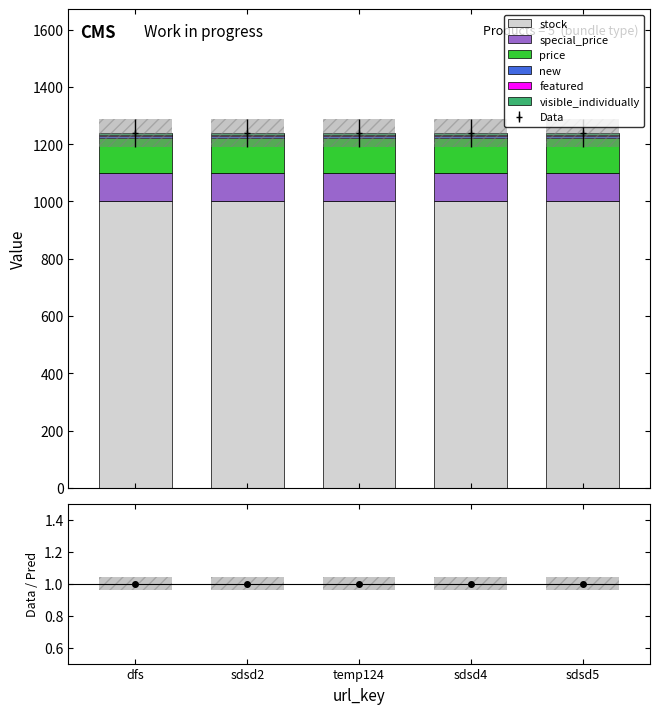

What is the sum of all stock values?

5000